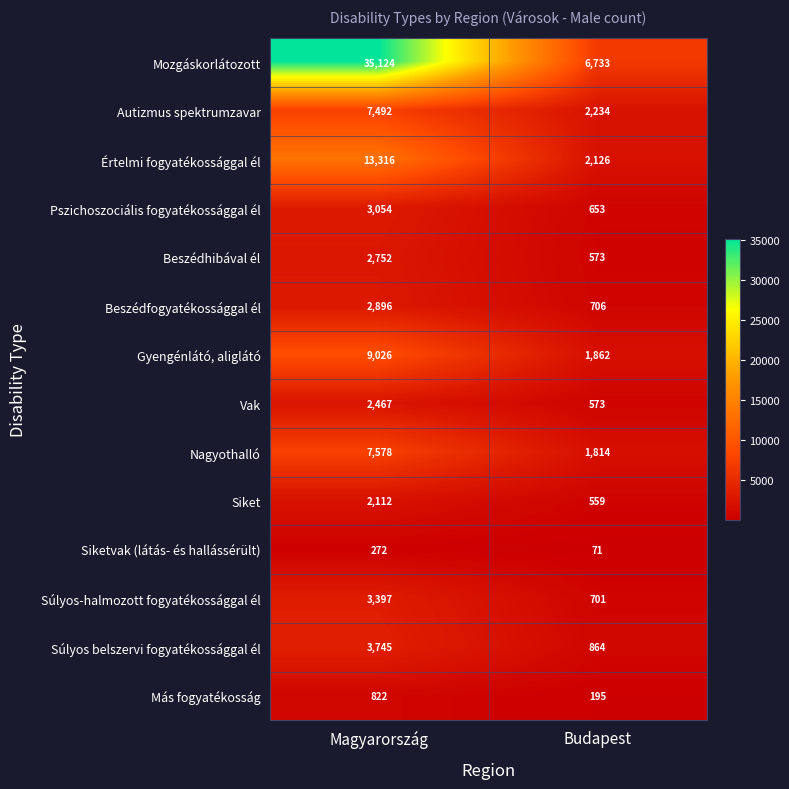

What is the difference between the maximum and minimum values in the Siketvak (látás- és hallássérült) series?

201